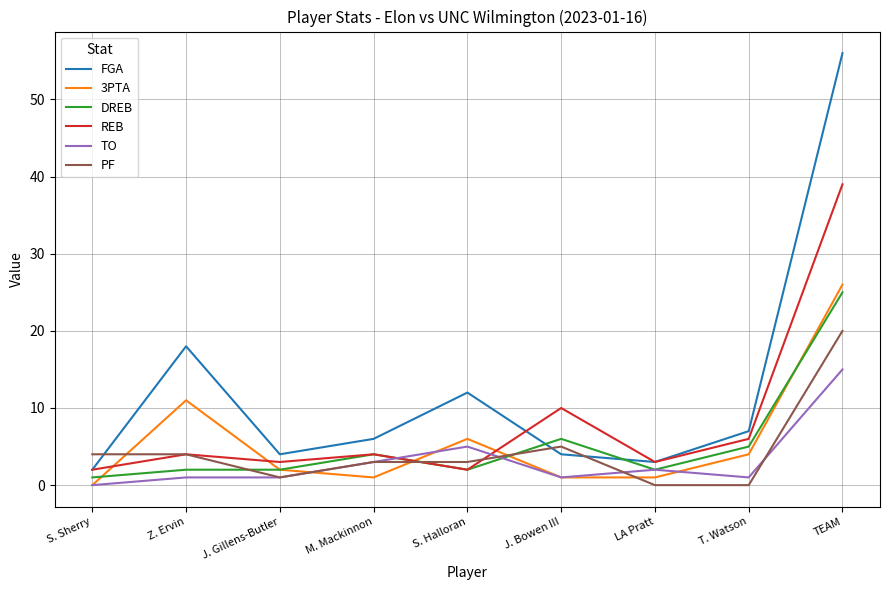

What is the highest value of the FGA series?

56